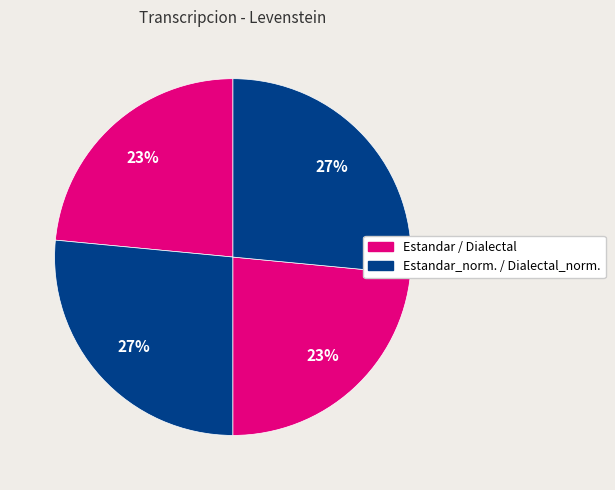

Is there any slice that represents more than half of the pie?

No